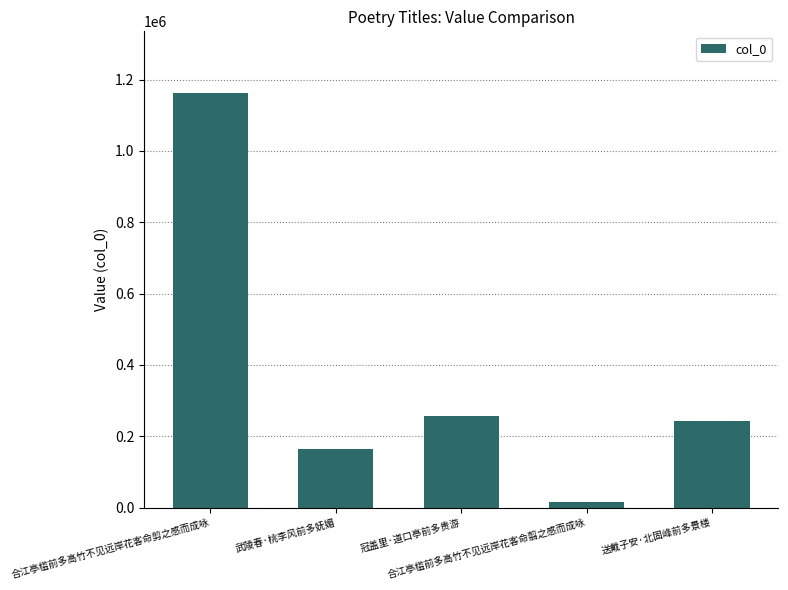

What is the ratio of the value at 合江亭槛前多高竹不见远岸花客命翦之感而成咏 to the value at 送戴子安·北固峰前多景楼?

0.1